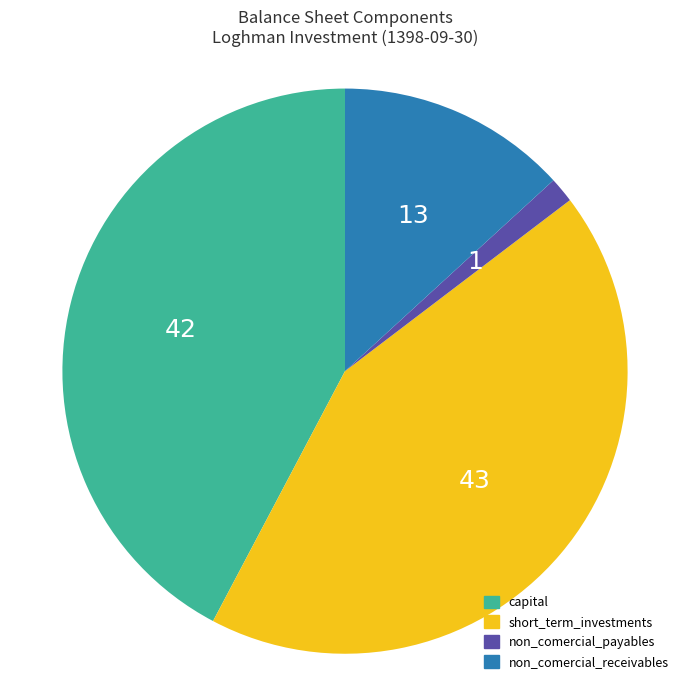

Does any single category account for the majority?

No